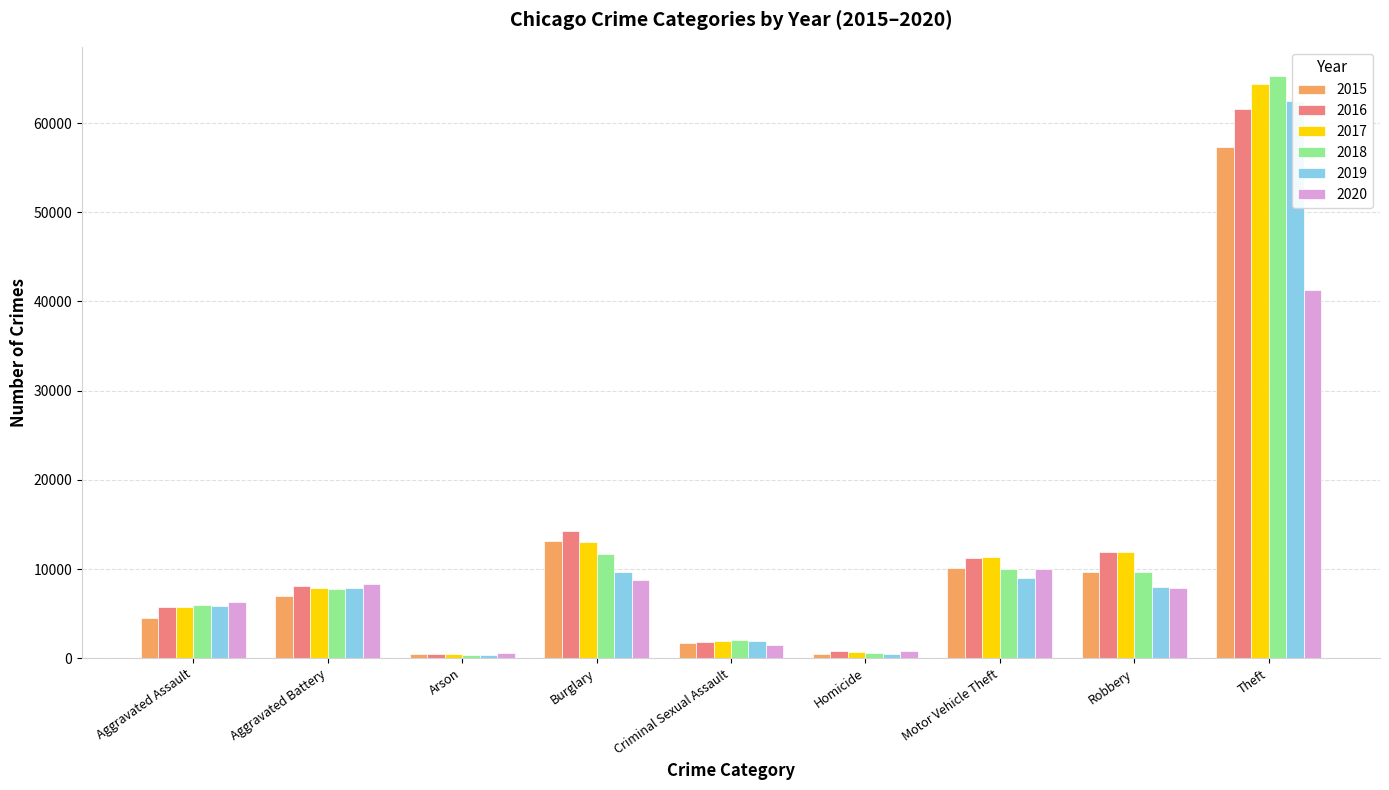

What is the difference between the 2020 values at Robbery and Aggravated Assault?

1590